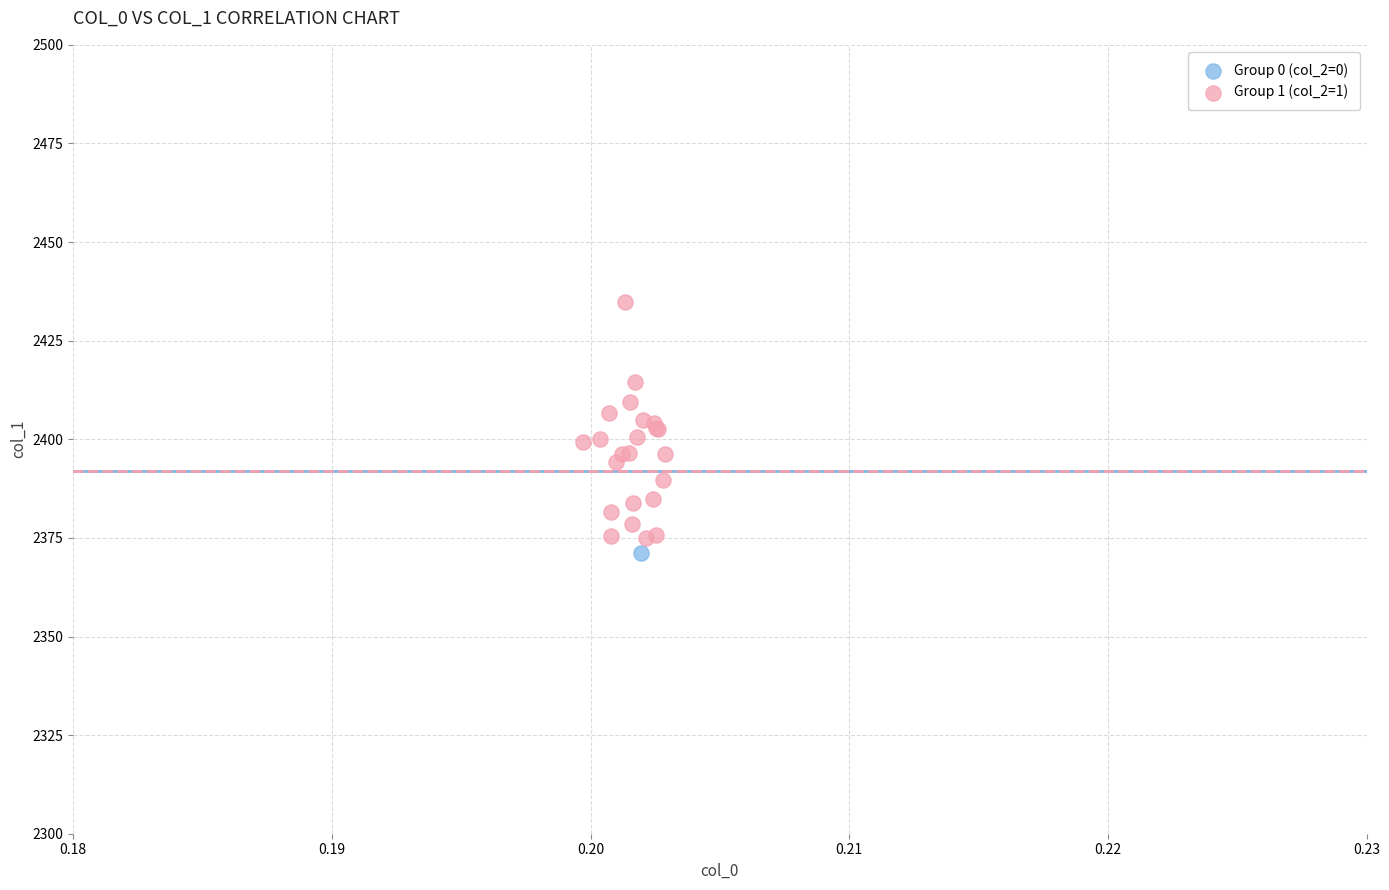

What are all the series names shown in the legend?

Group 0 (col_2=0), Group 1 (col_2=1)